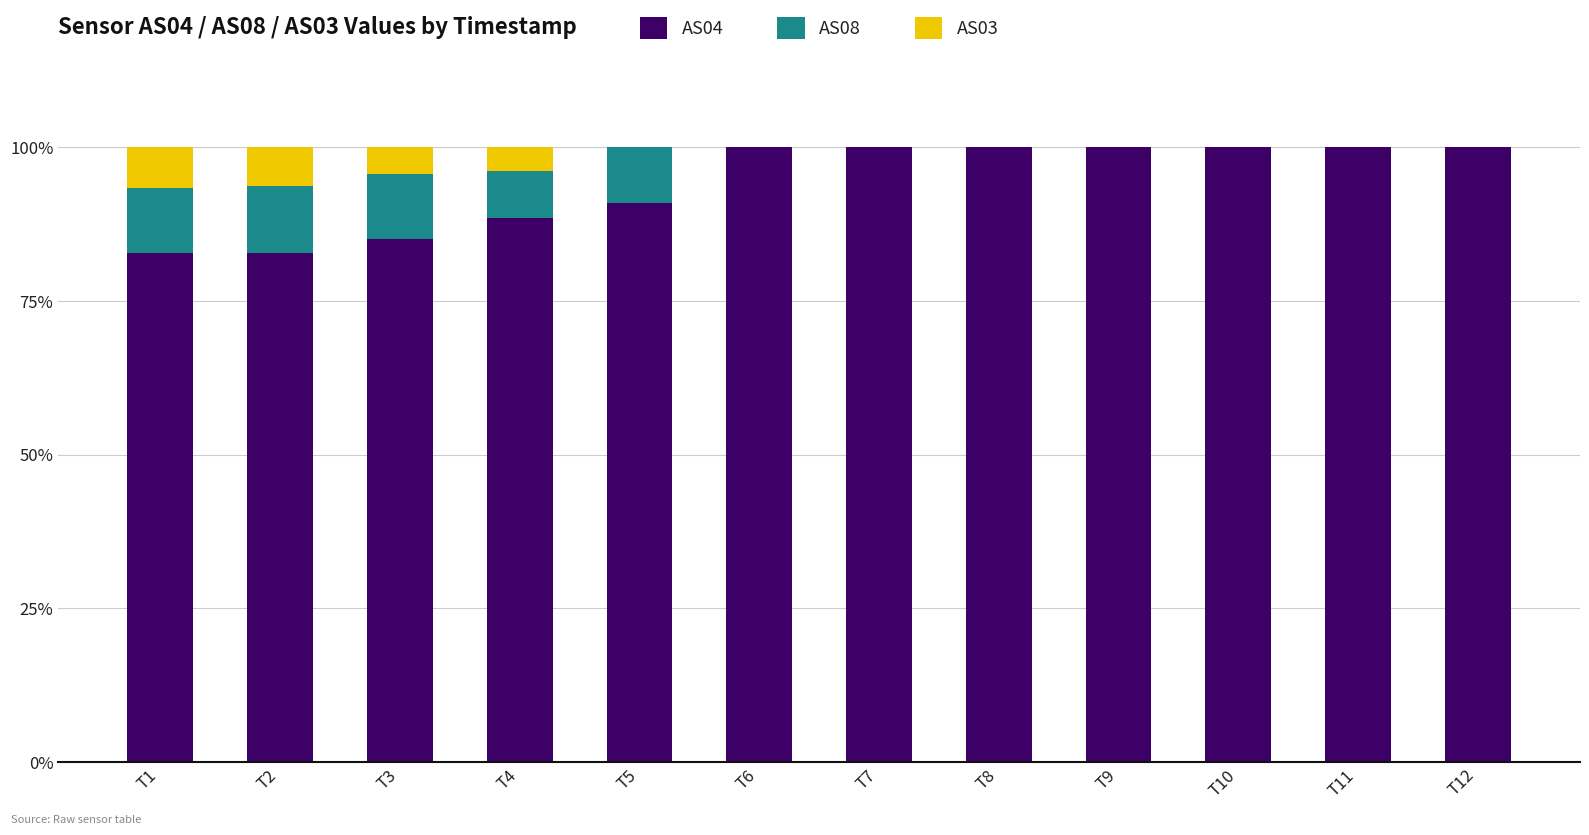

Does the chart contain stacked bars?

Yes